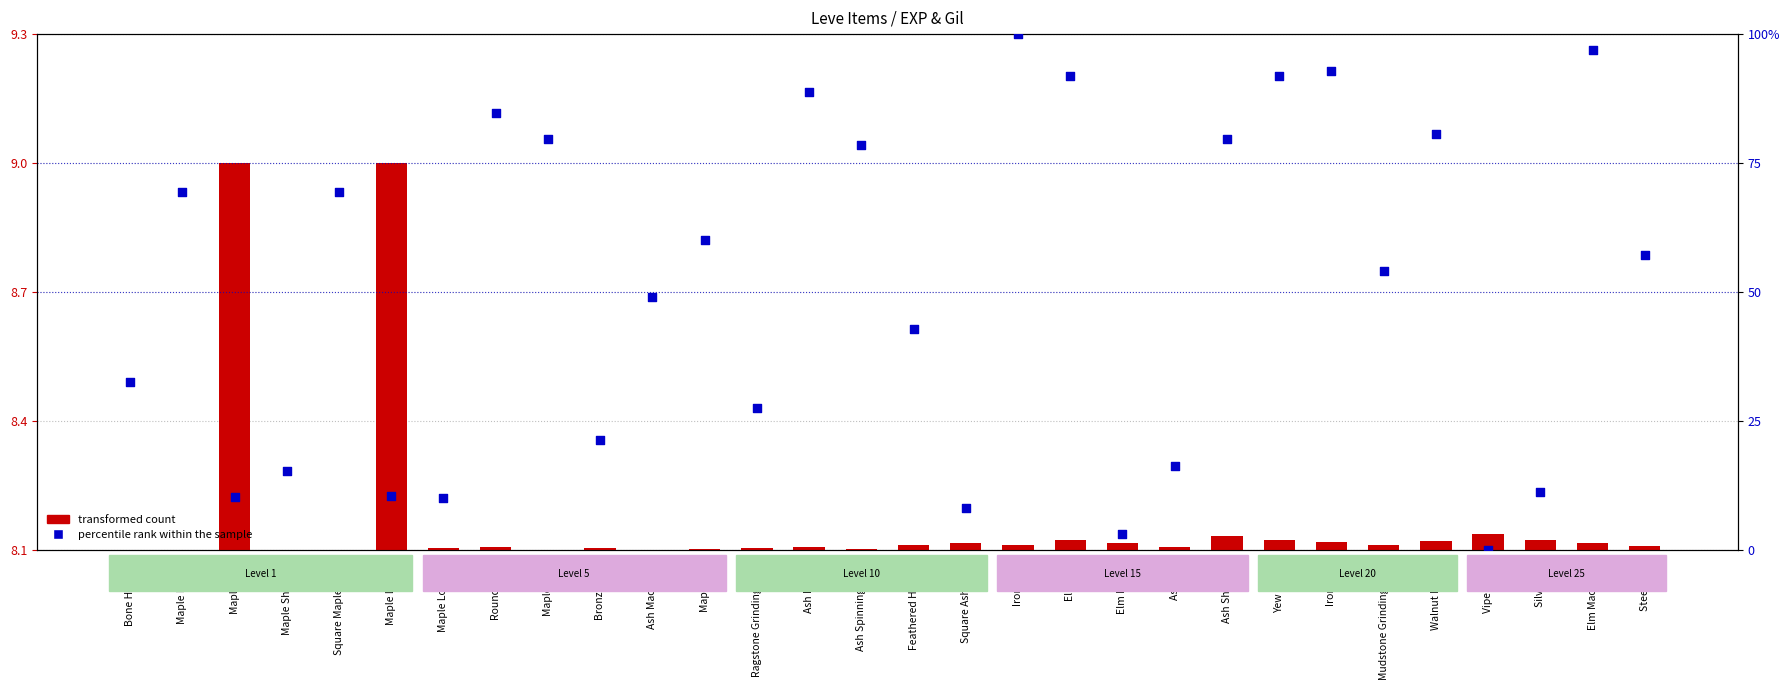

What are all the series names shown in the legend?

transformed count, percentile rank within the sample